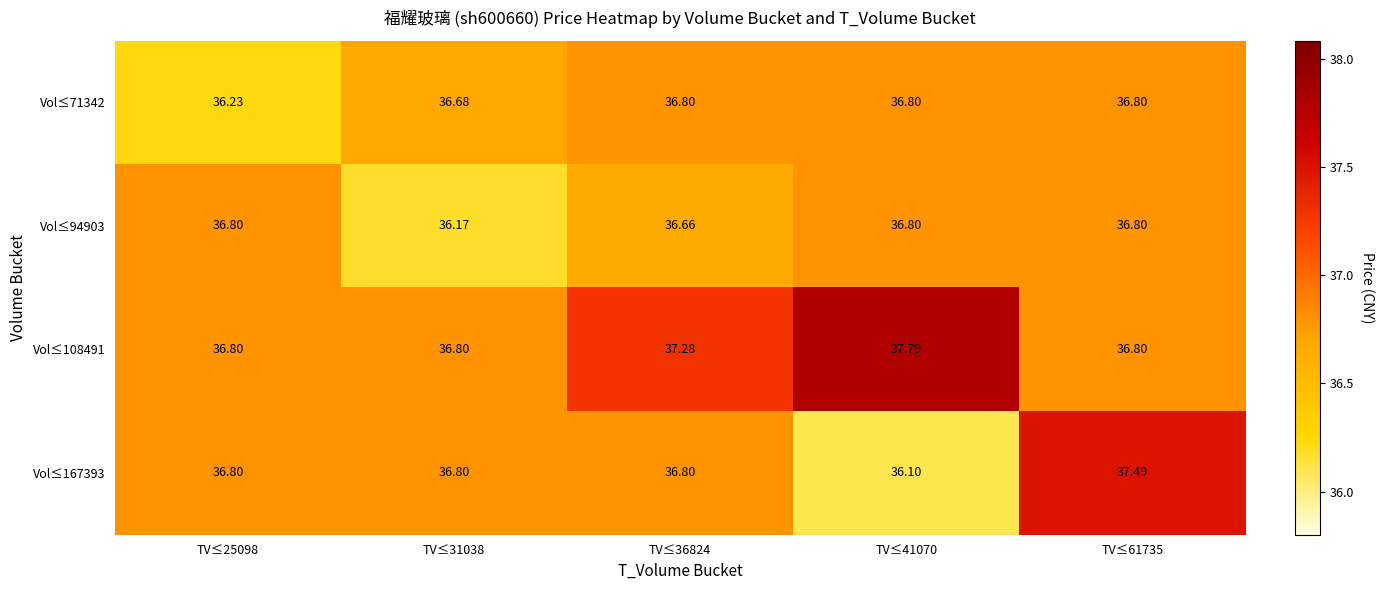

Is the value of Vol≤167393 at TV≤61735 greater than the value of Vol≤71342 at TV≤25098?

Yes